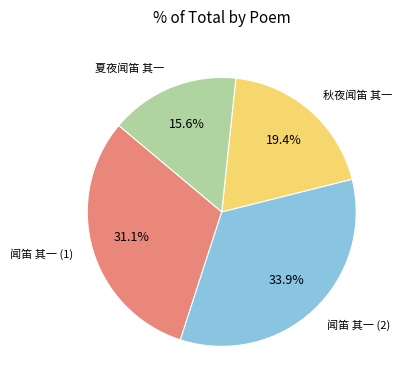

Does any single category account for the majority?

No